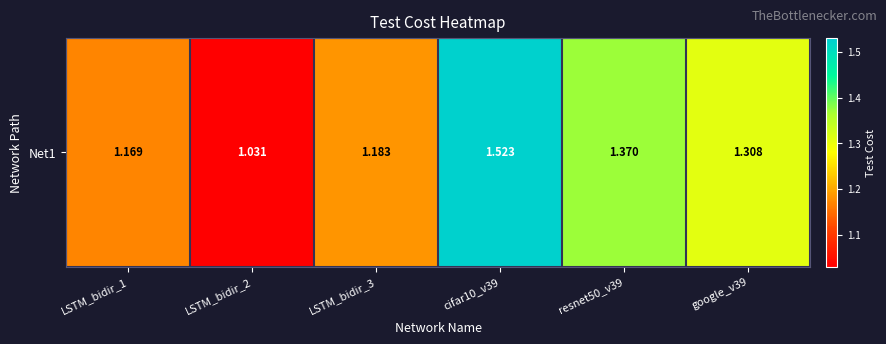

What is the difference between the second highest and minimum values?

0.3